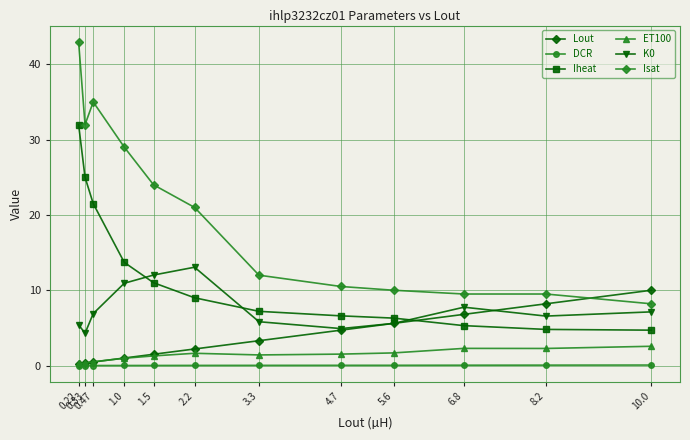

True or false: Isat and Iheat intersect in this chart.

False